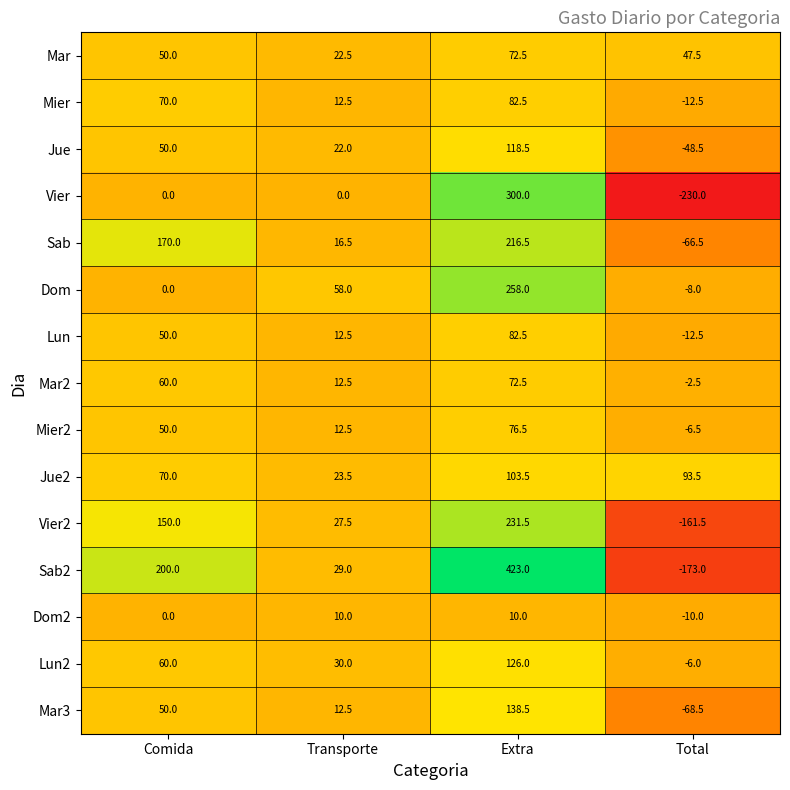

Is it true that Vier2 equals -210.1 at Total?

False